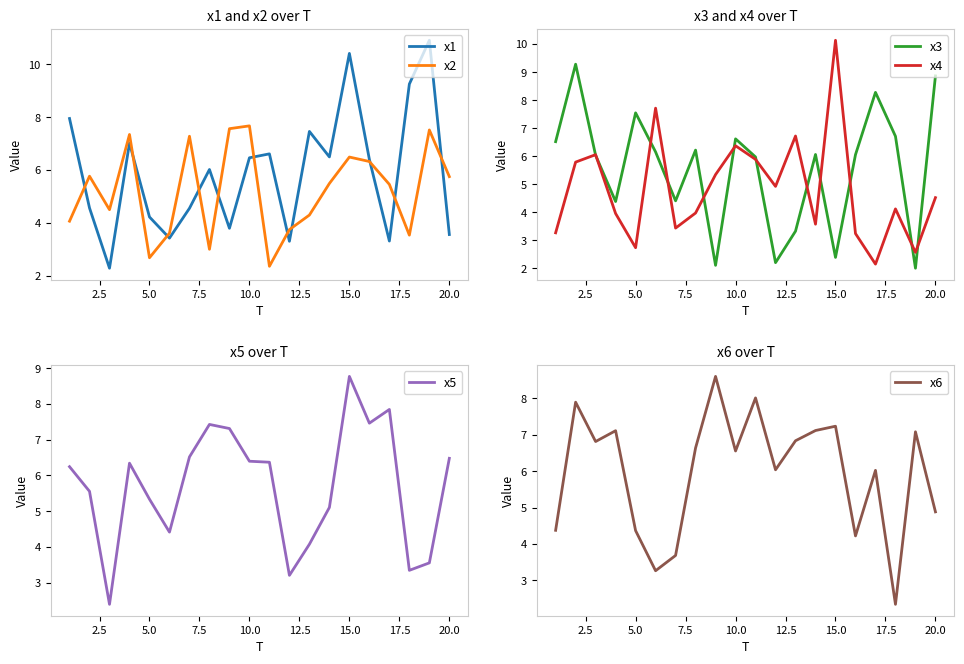

What is the lowest value of the x4 series?

2.2